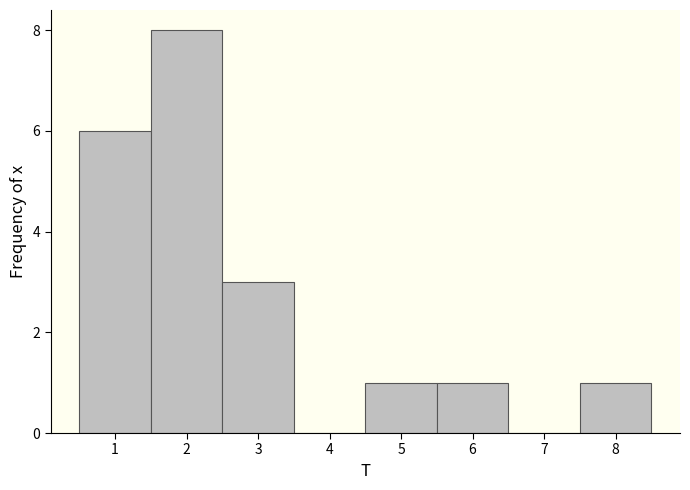

Reading left to right, list every bar in this chart as the range it spans on the x-axis followed by its height. The values are not printed on the chart, so give them approximately, as read against the axis.

0.5 to 1.5: 6
1.5 to 2.5: 8
2.5 to 3.5: 3
3.5 to 4.5: 0
4.5 to 5.5: 1
5.5 to 6.5: 1
6.5 to 7.5: 0
7.5 to 8.5: 1